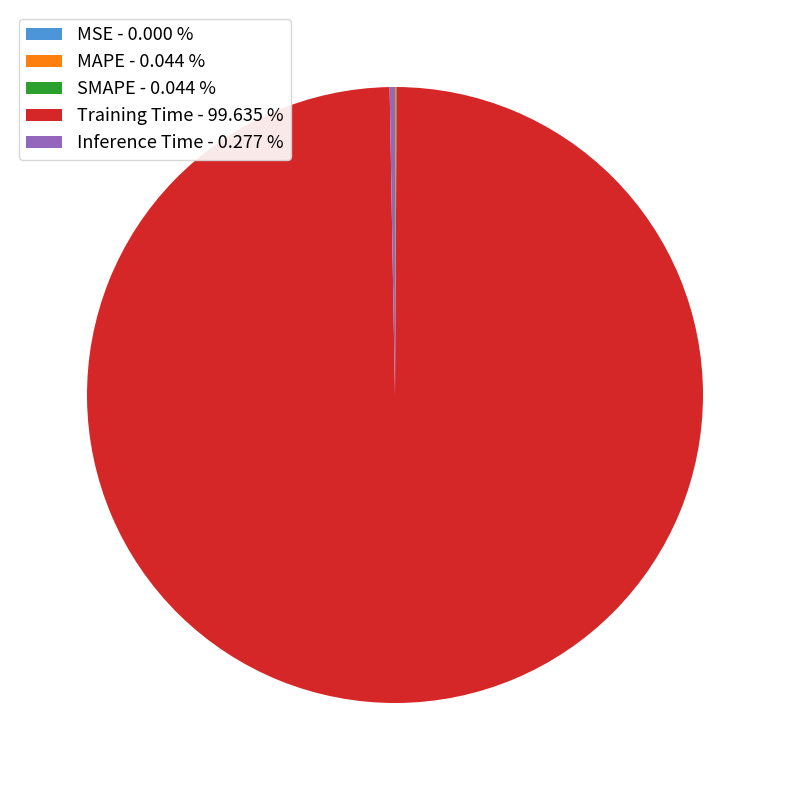

Is Training Time - 99.635 % the majority of the pie?

Yes